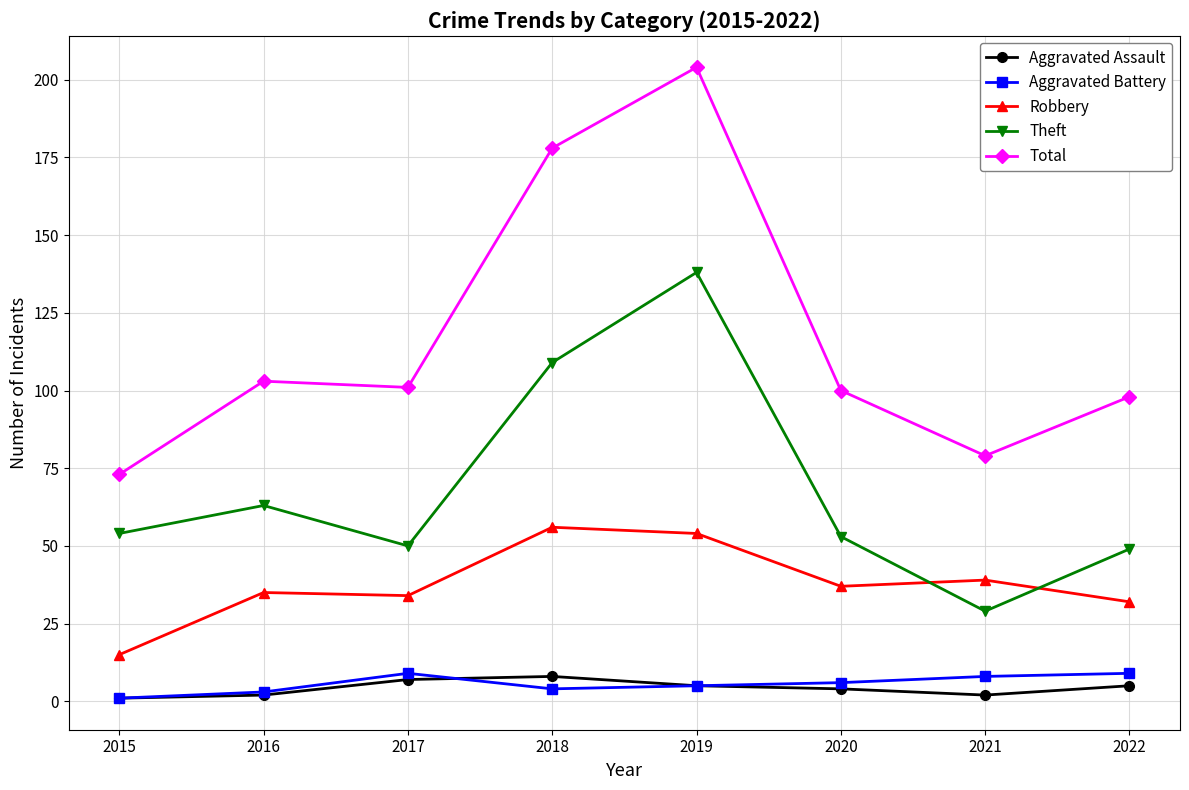

What is the value of the Robbery point at the 3rd from the left?

34